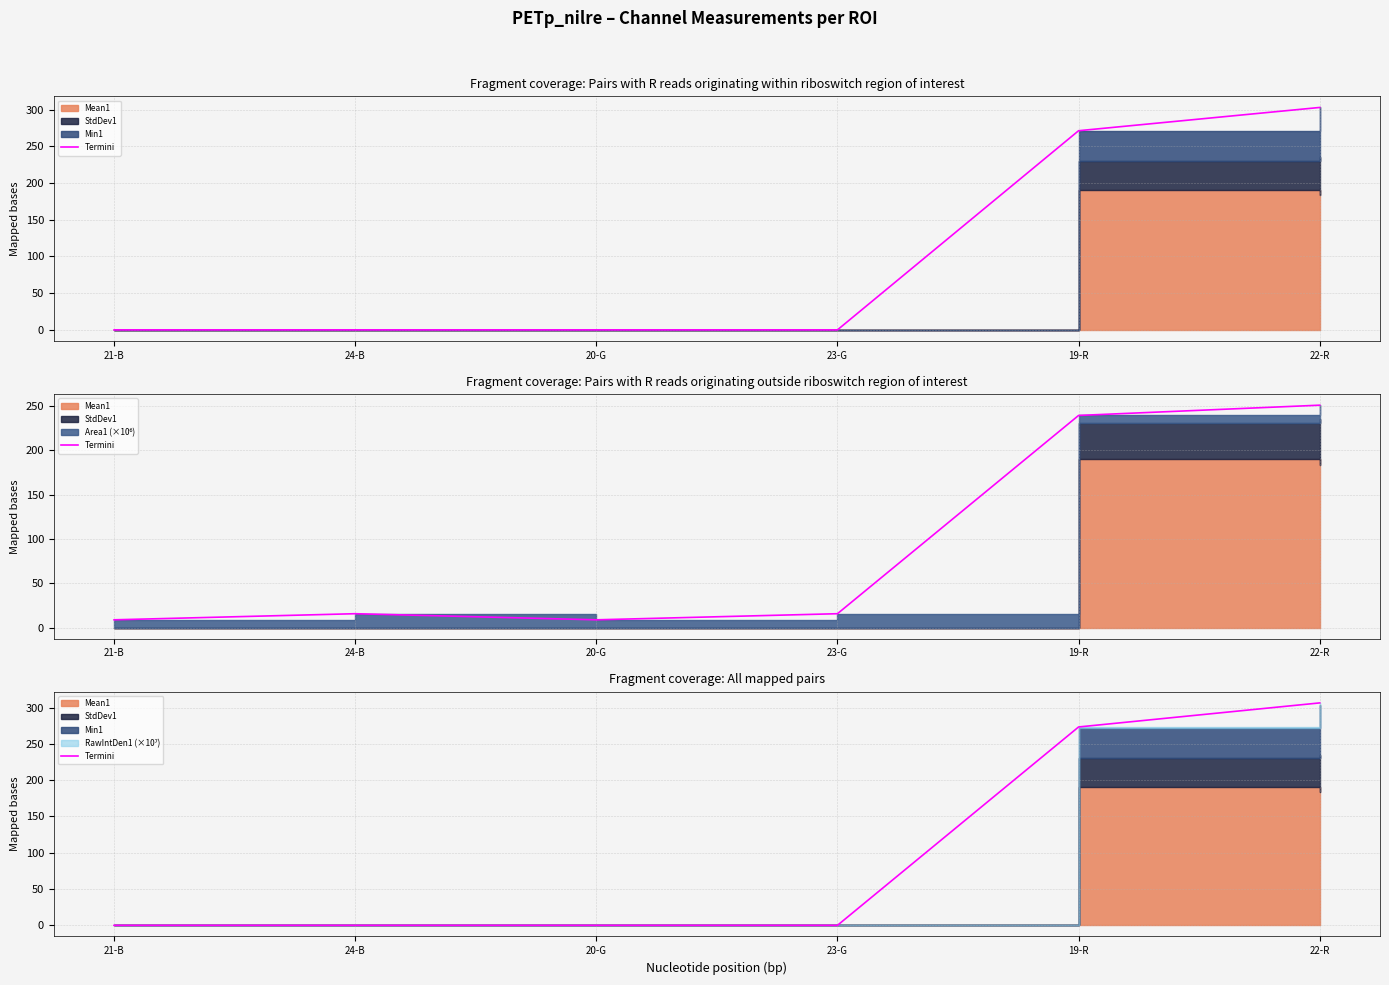

Is it true that the value at 19-R is 58.4?

False